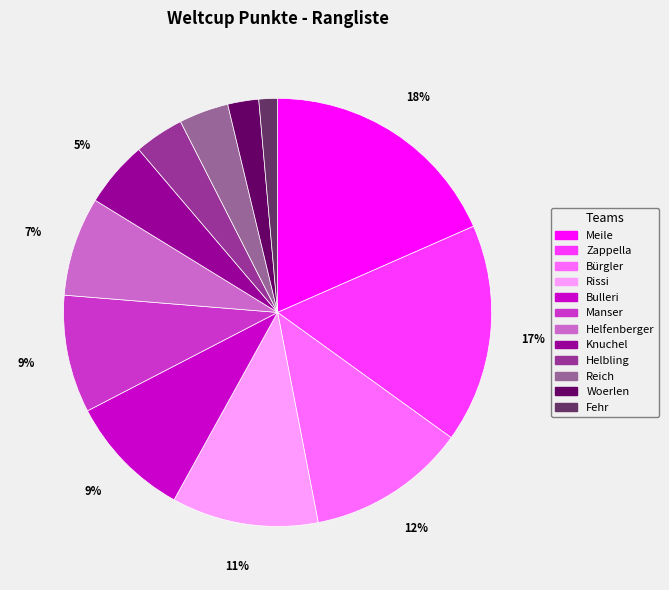

How many segments does this pie chart have?

12